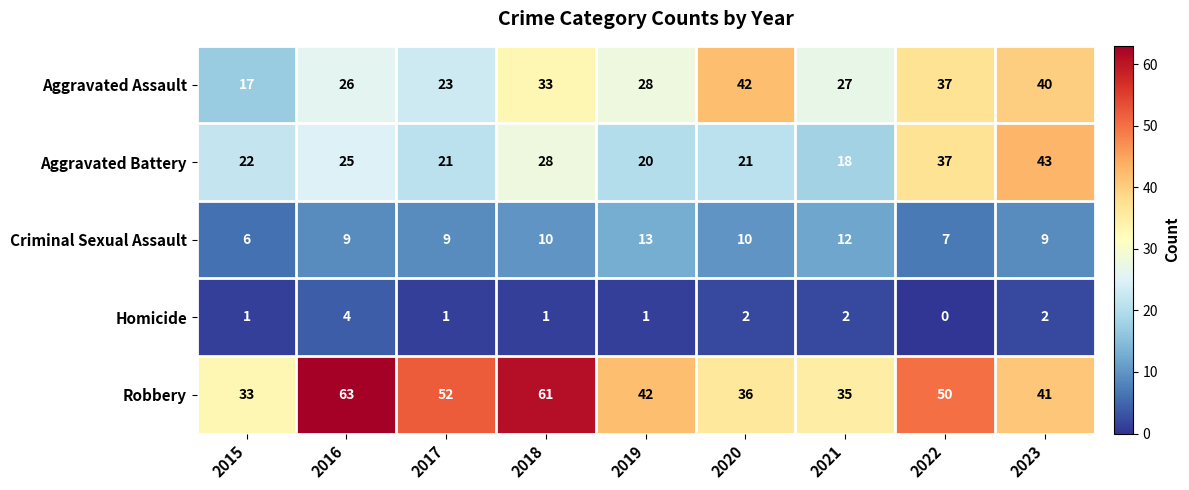

How many series are shown in this chart?

5